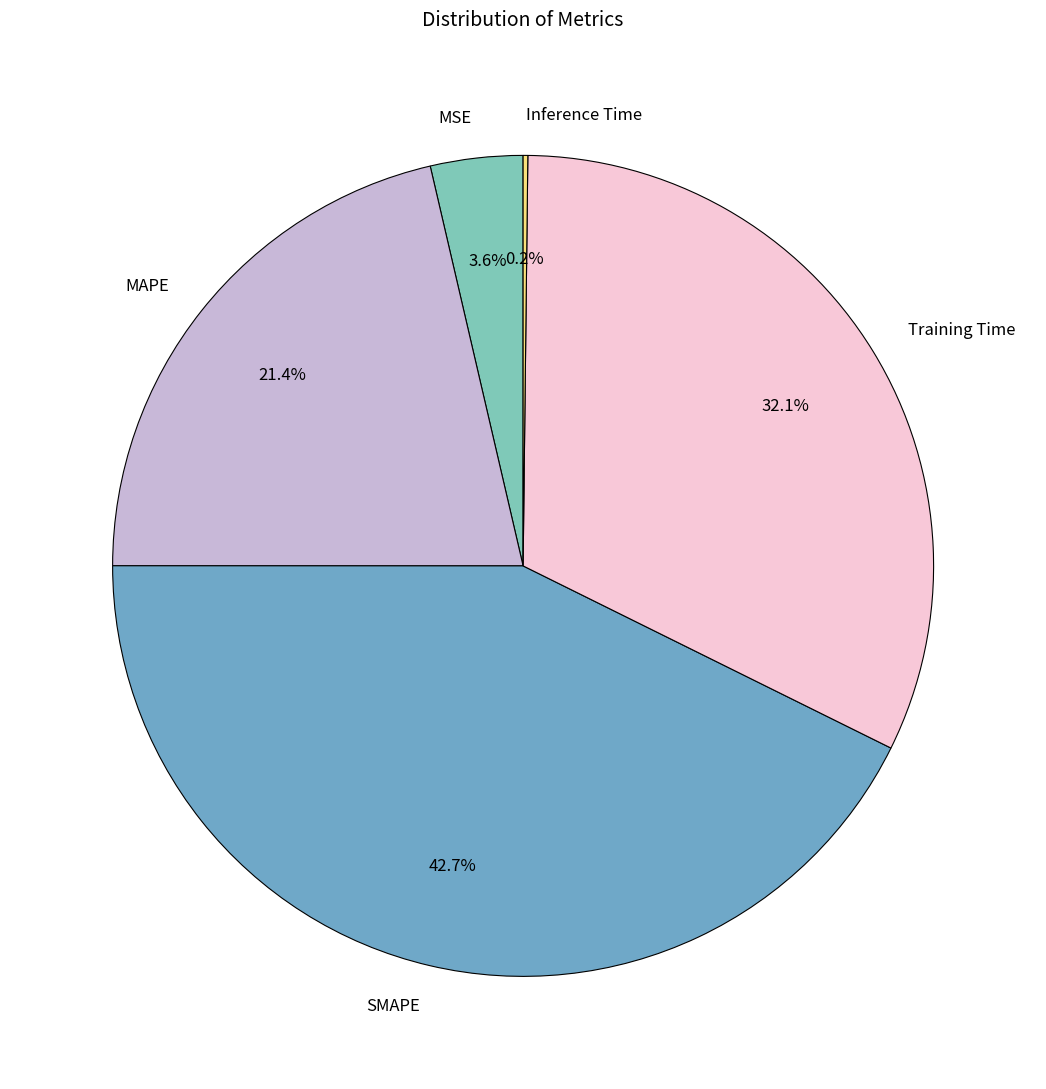

To the nearest percent, what is the combined percentage of MAPE and SMAPE?

64%